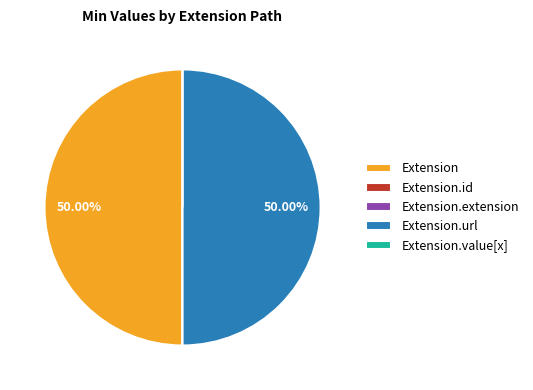

Count the number of slices in the pie.

5